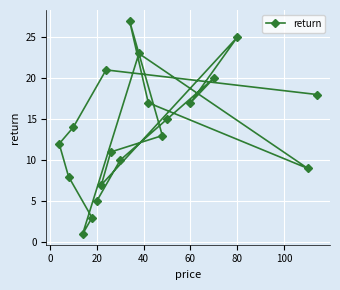

The value at 20 is 7. True or false?

False